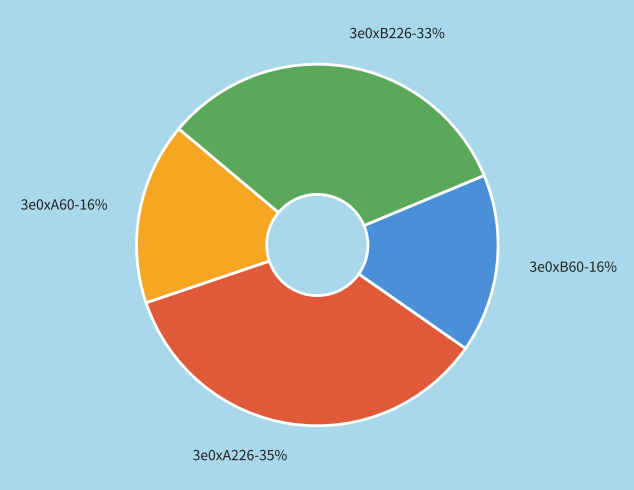

Which category has the biggest portion of the pie?

3e0xA226